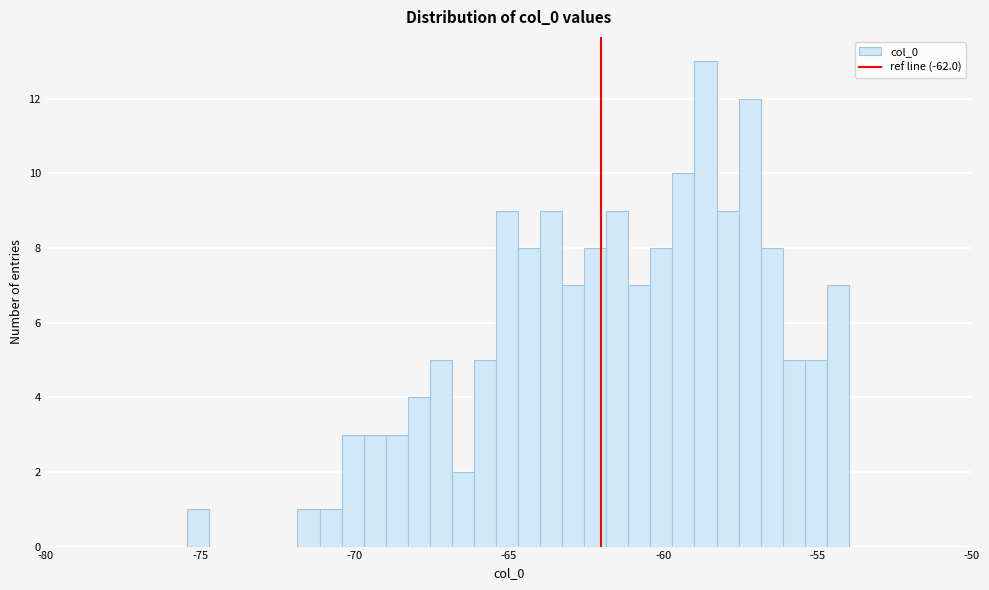

Around what value on the x-axis is the tallest bar? Give the approximate position of its centre, as read against the axis.

-58.5